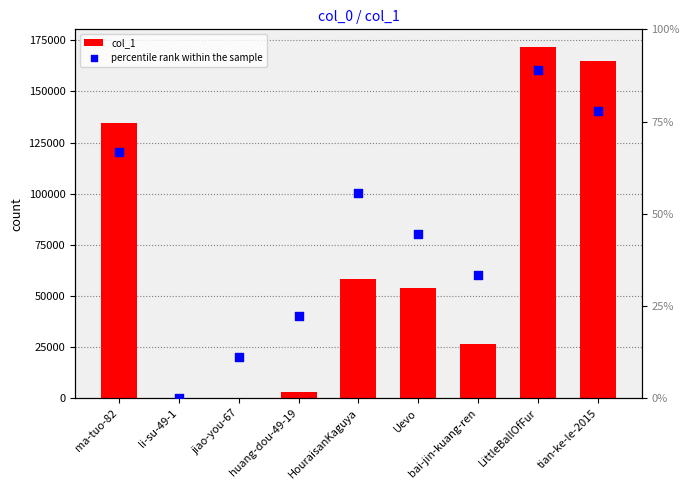

Which series reaches the maximum Y coordinate?

col_1